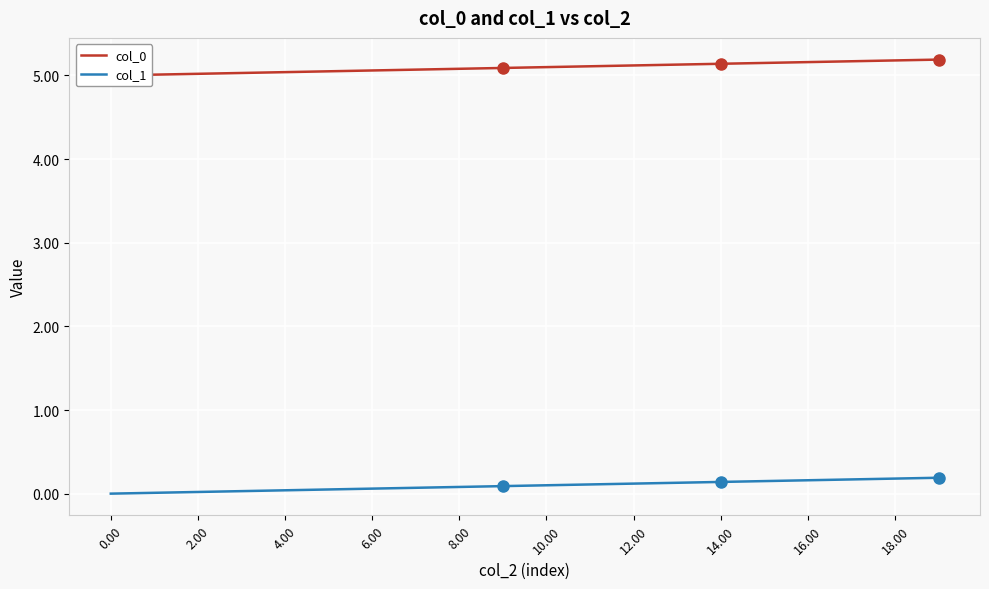

Is the value of col_1 at 11 greater than the value of col_0 at 6.00?

No